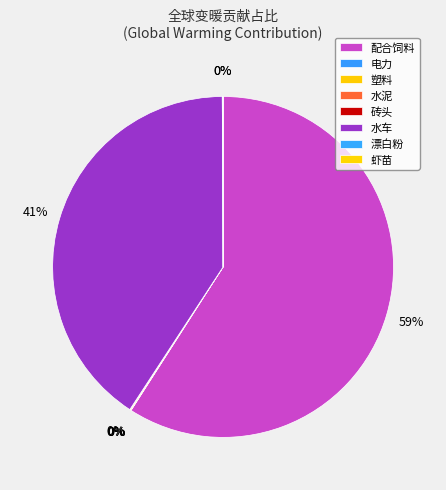

How many slices are in this pie chart?

8